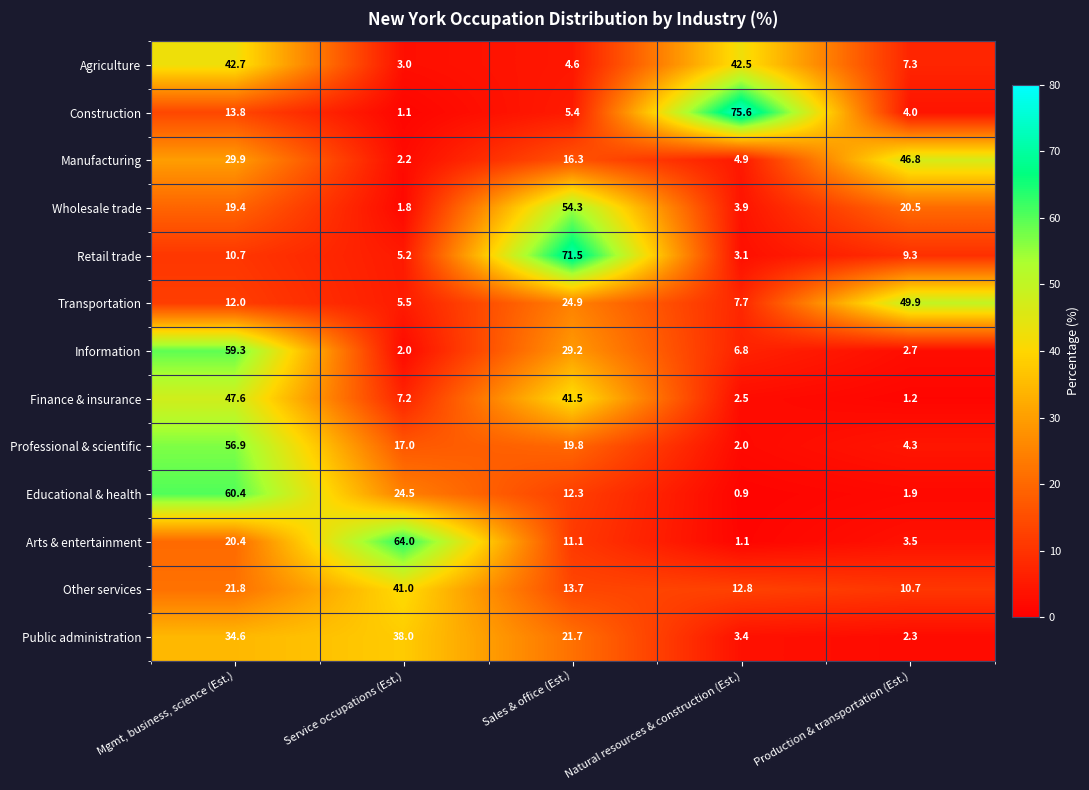

How many data points does each series have?

5